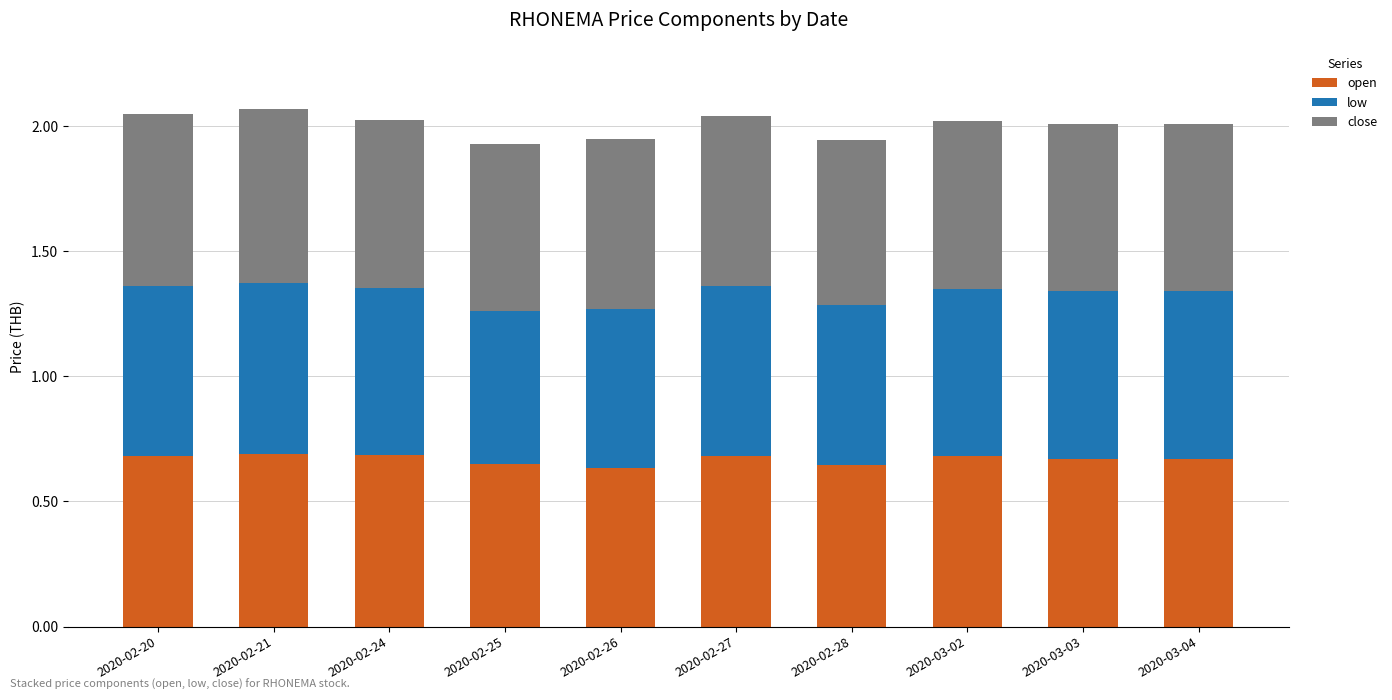

True or false: open has a value of 0.6 at 2020-02-26.

True